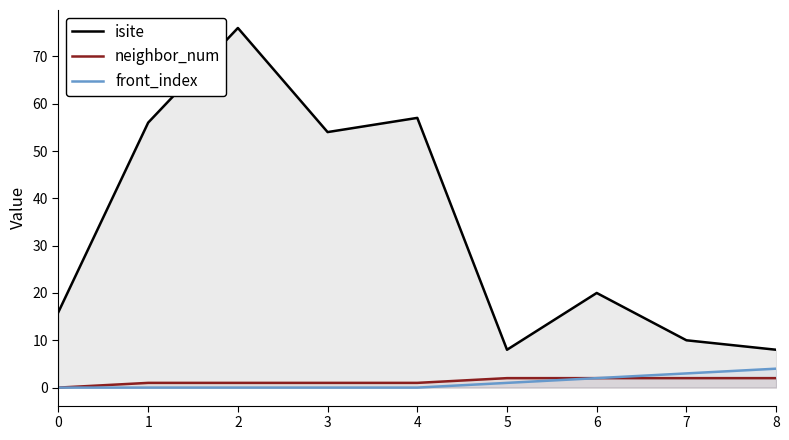

The isite series shows 76 at 2. True or false?

True